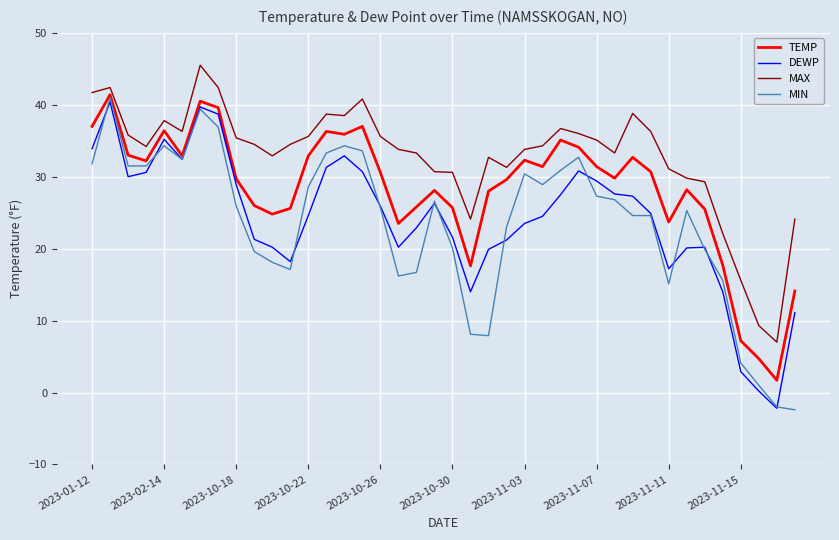

What is the greatest value displayed?

45.5